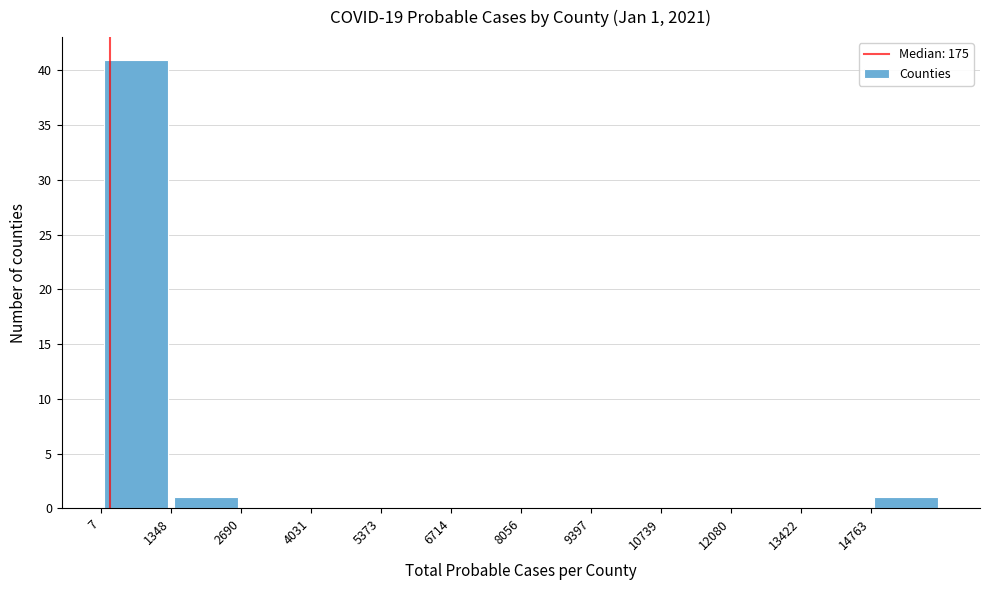

Which range on the x-axis has the tallest bar?

0 to 1400